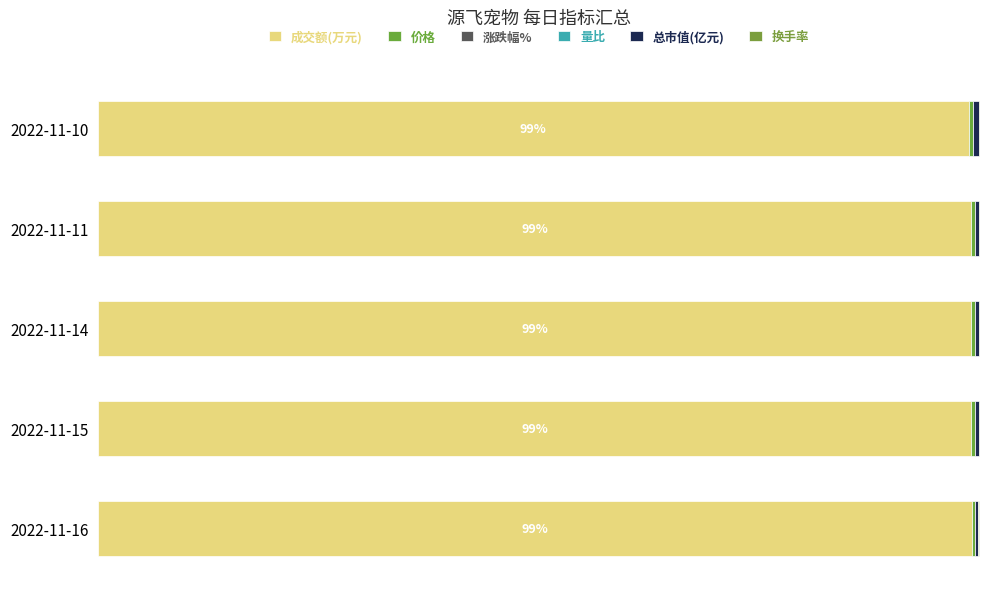

Reading left to right, extract all data points from this chart.

成交额(万元): 99.1	99.0	99.0	99.0	98.7
价格: 0.3	0.4	0.4	0.4	0.5
涨跌幅%: 0.6	0.6	0.6	0.6	0.6
量比: 0.6	0.6	0.6	0.6	0.6
总市值(亿元): 0.4	0.5	0.5	0.5	0.7
换手率: 0.6	0.6	0.6	0.6	0.6